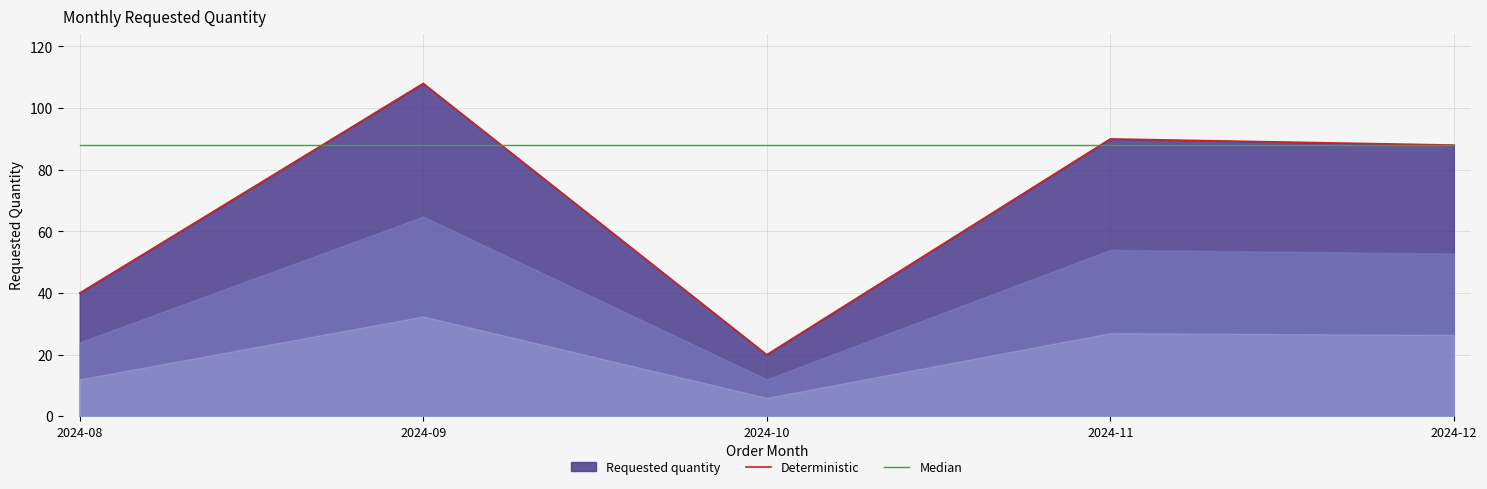

At which category does the chart reach its minimum across all series?

2024-10